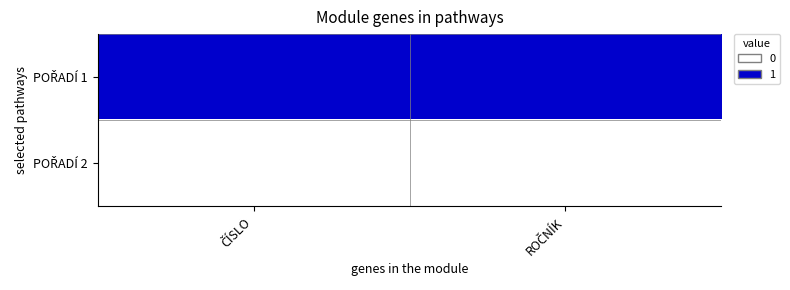

Rank the series at ROČNÍK from lowest to highest value.

POŘADÍ 2, POŘADÍ 1